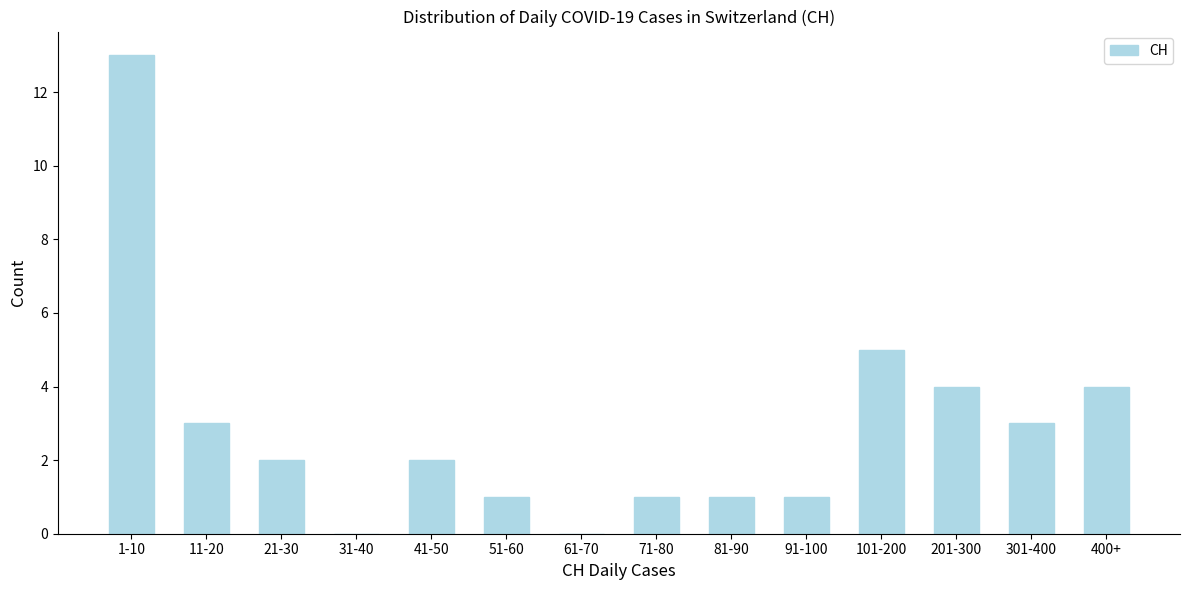

Reading left to right, what are all the values shown in this chart?

1-10=13	11-20=3	21-30=2	31-40=0	41-50=2	51-60=1	61-70=0	71-80=1	81-90=1	91-100=1	101-200=5	201-300=4	301-400=3	400+=4